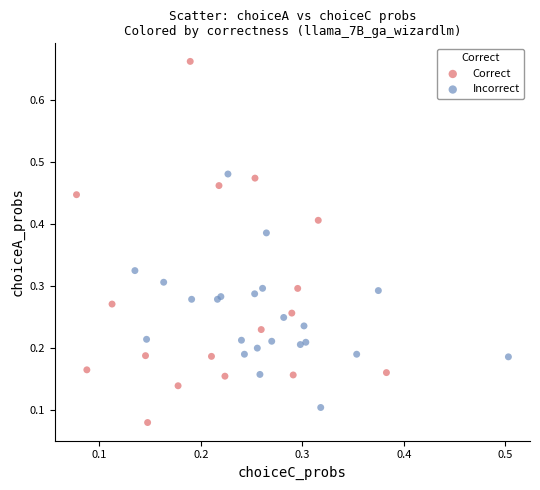

What are all the series names shown in the legend?

Correct, Incorrect